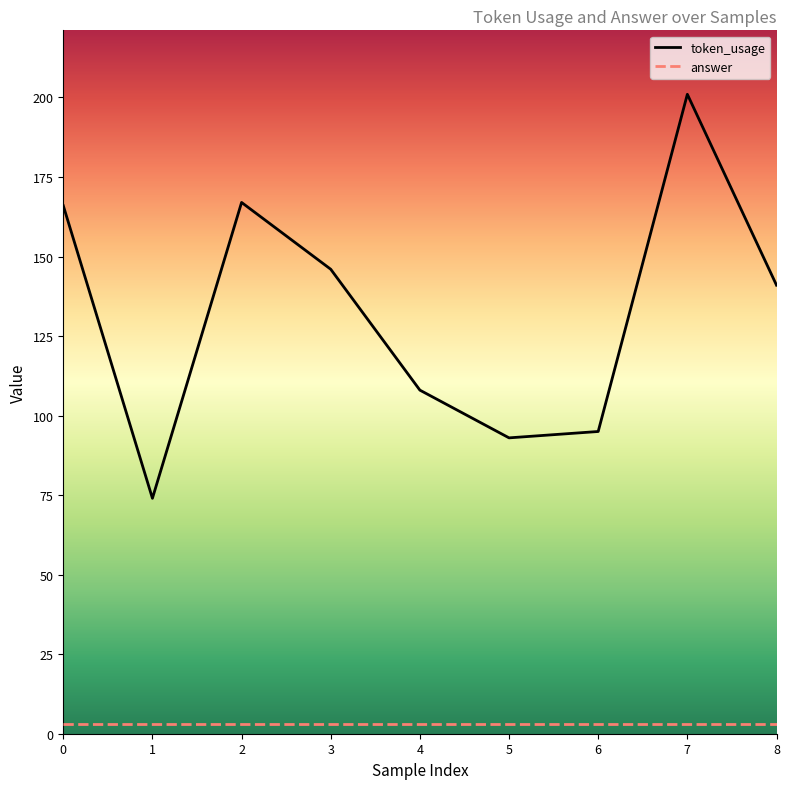

True or false: there are more than 0 points higher than both neighbors.

True